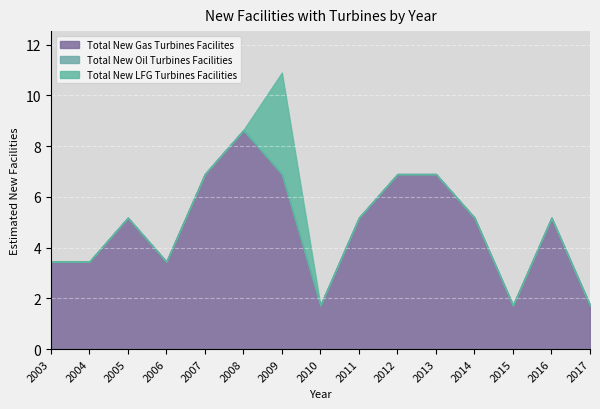

The Total New Gas Turbines Facilites series shows 8.6 at 2008. True or false?

True